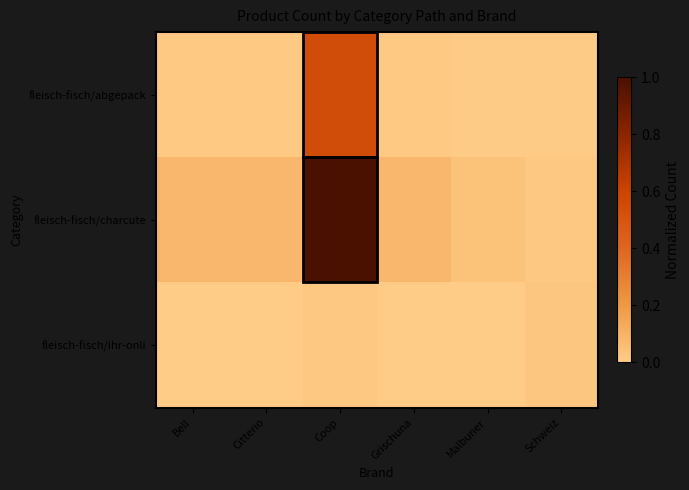

At how many categories does at least one series exceed 0?

6